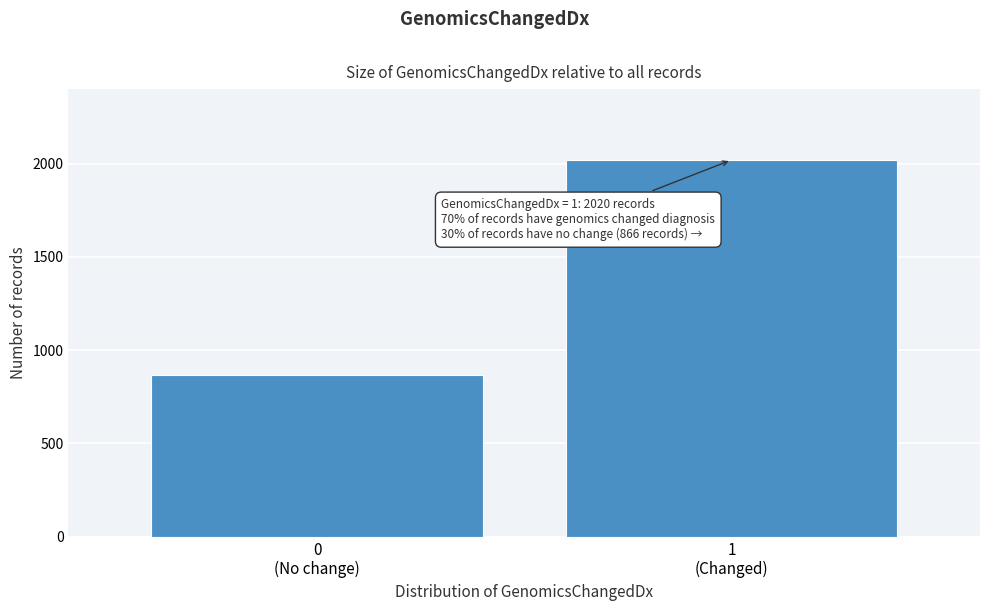

Reading left to right, what are all the values shown in this chart?

866	2020